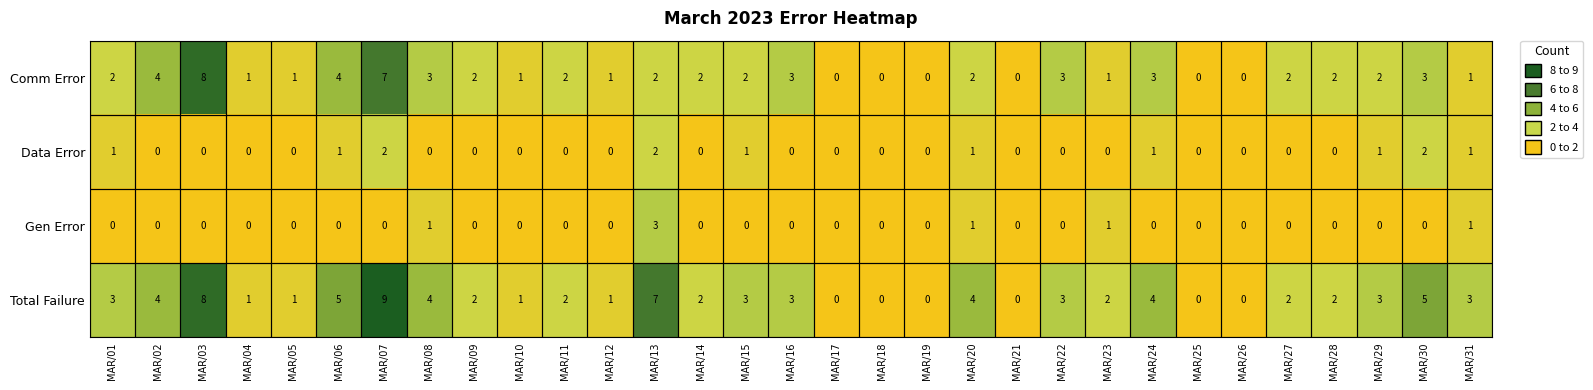

What is the difference between the highest and lowest values at MAR/29?

3